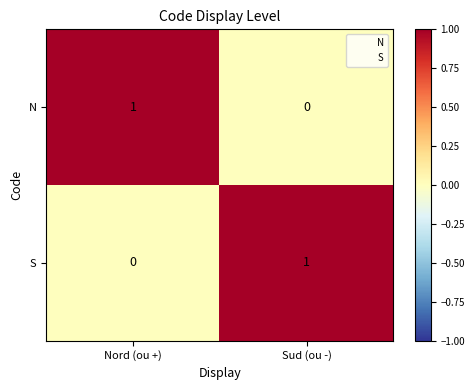

The value of S at Sud (ou -) is 1. True or false?

True